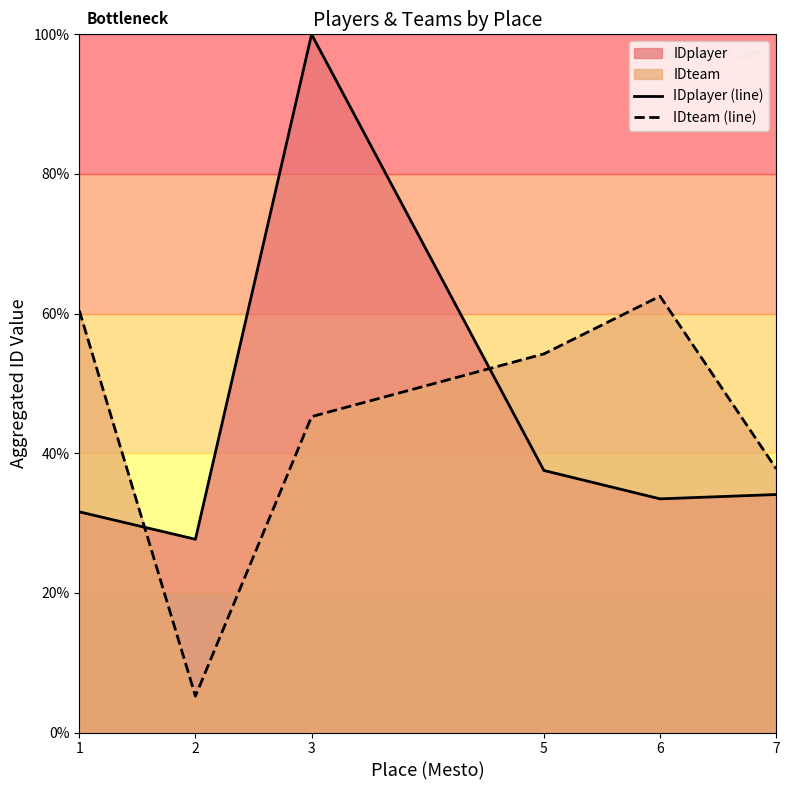

At which label is IDplayer (line) closest to 63?

5